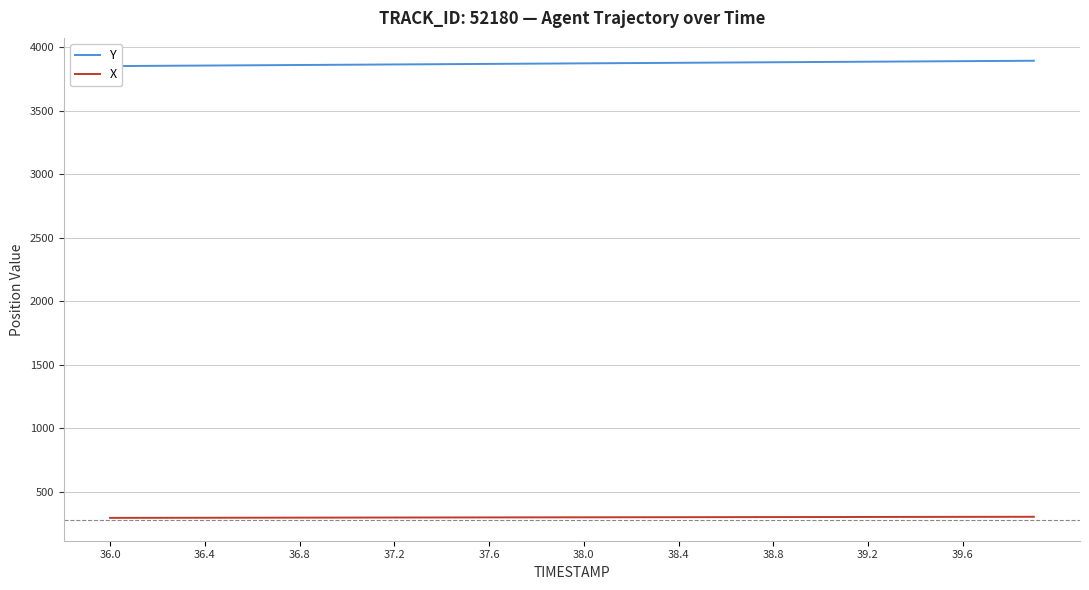

What is the maximum value for X?

305.0